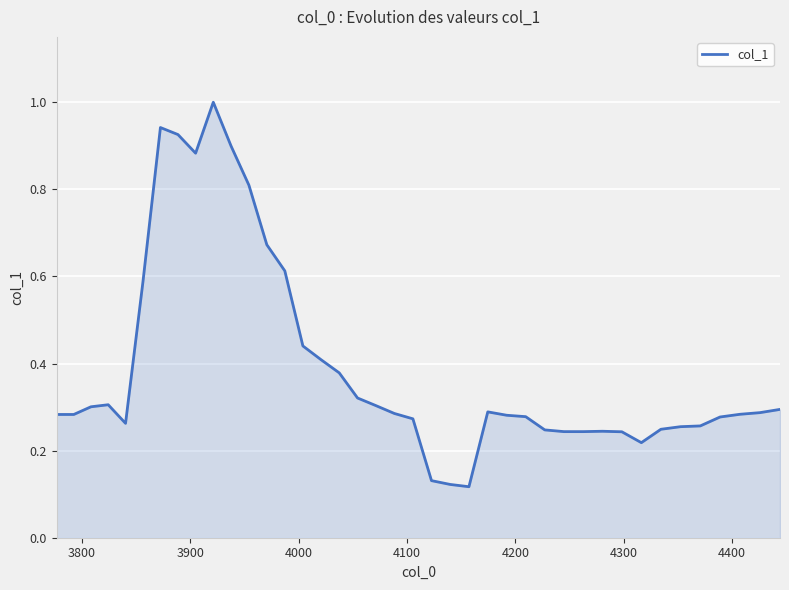

What is the maximum value shown in the chart?

1.0